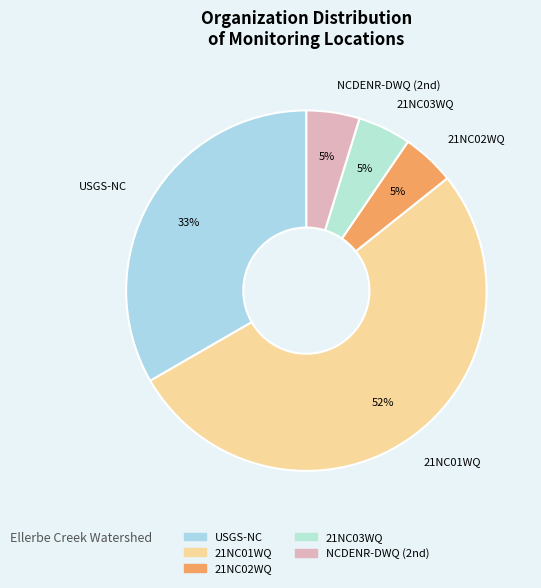

To the nearest percent, what is the average slice percentage?

20%